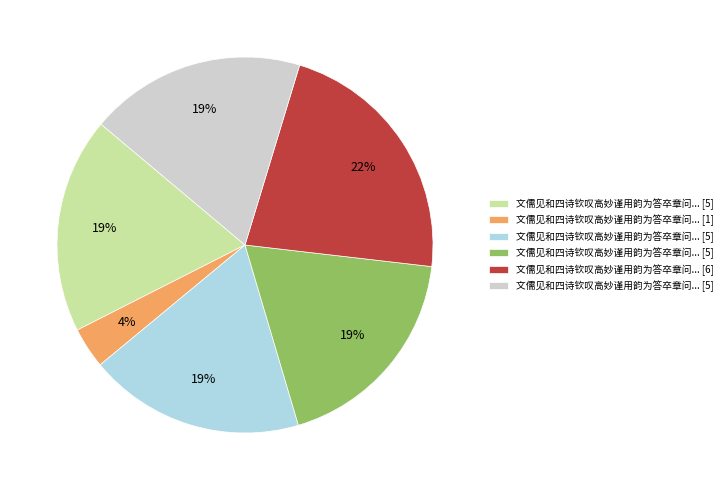

Is there a majority slice in this chart?

No